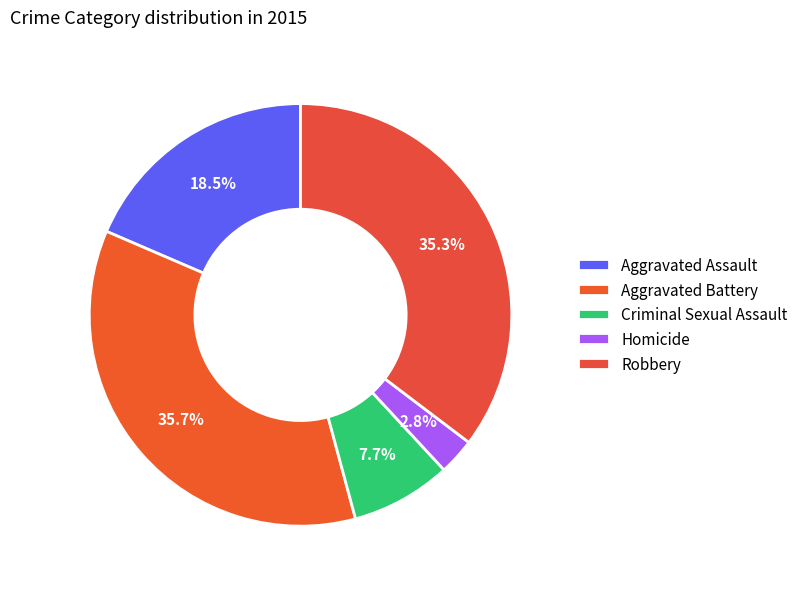

Which slice is the largest?

Aggravated Battery